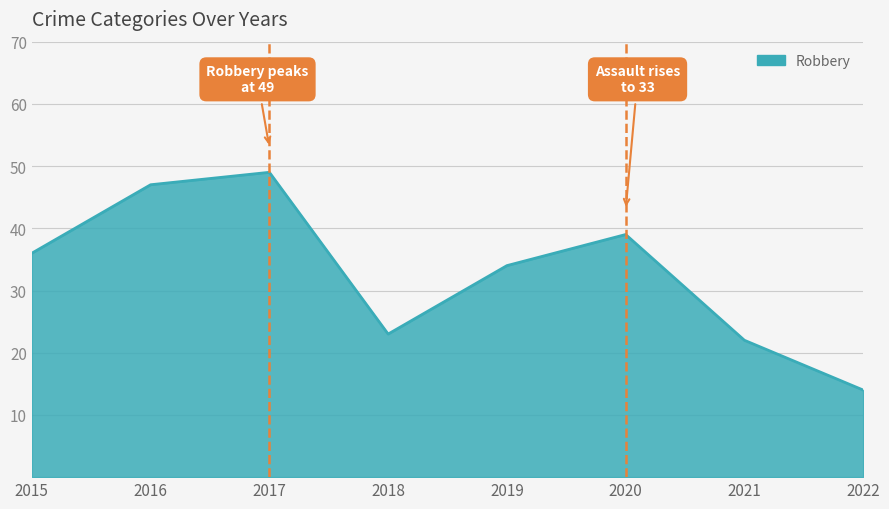

How many lines are shown in the chart?

1